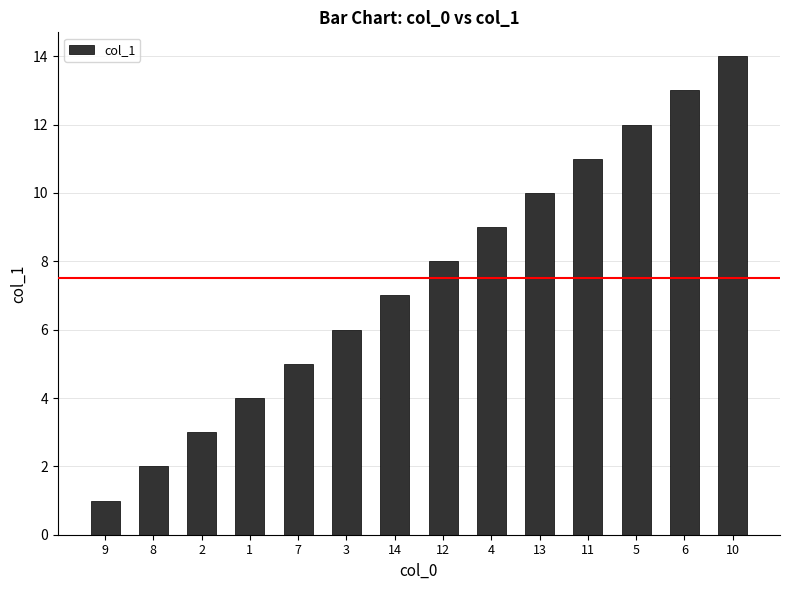

What is the change in value from 14 to 12?

+1